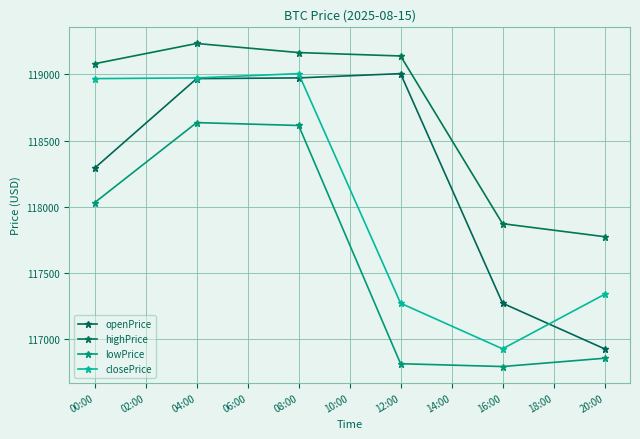

What is the smallest value displayed?

116795.1